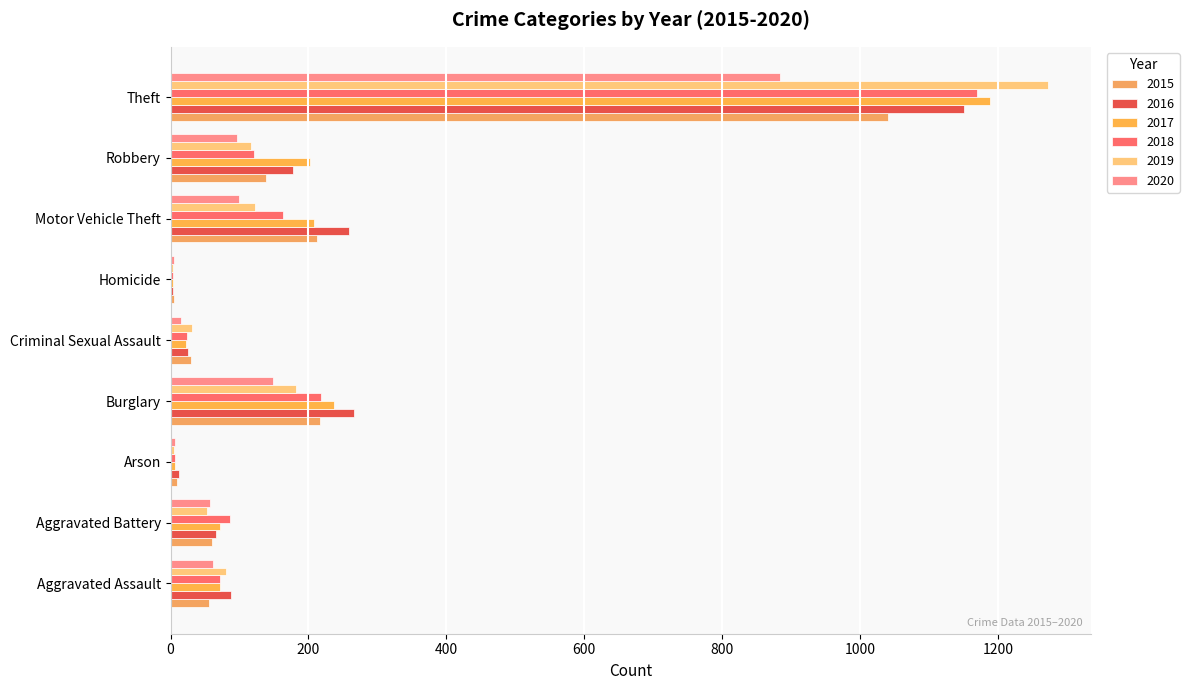

What is the total value across all series at Robbery?

853